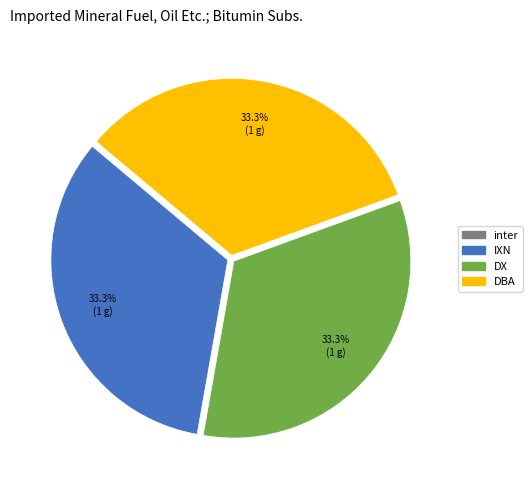

What portion of the pie excludes DBA?

66.7%